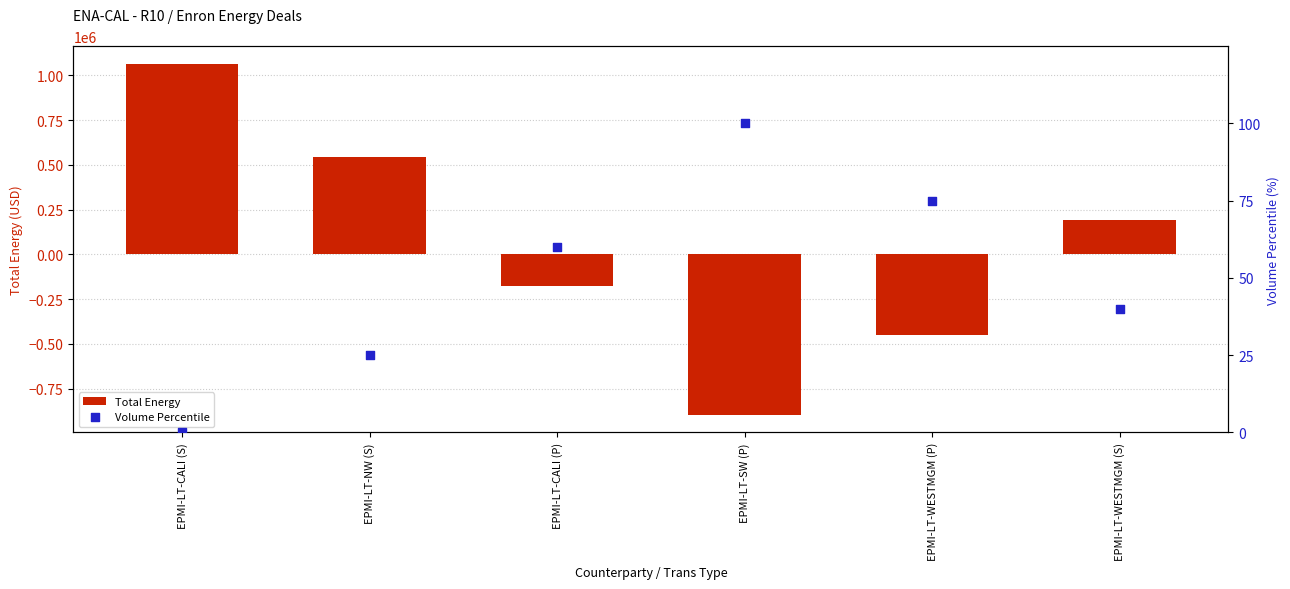

Which series contains the lowest Y value?

Total Energy